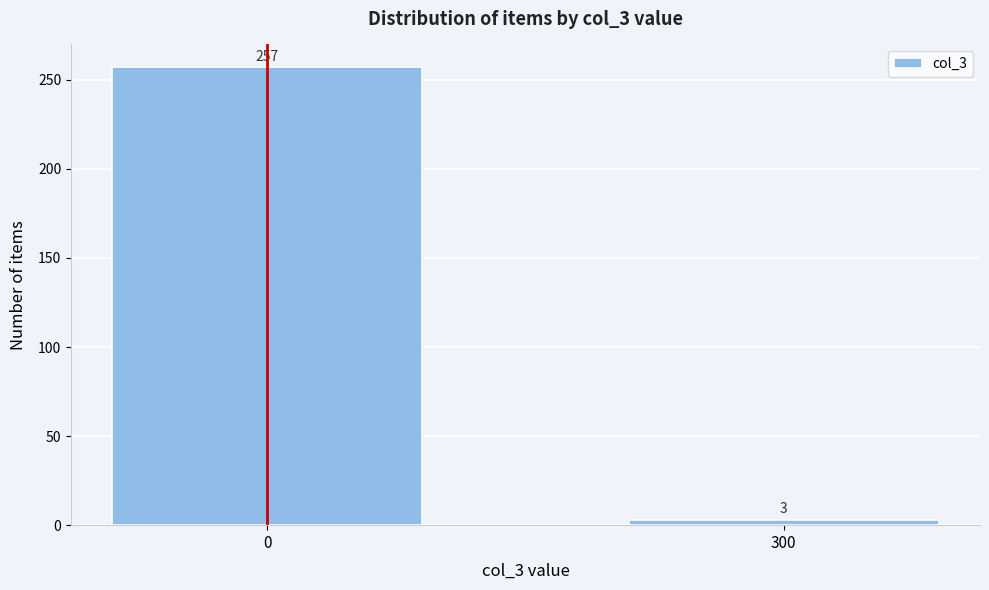

Reading right to left, what are all the values shown in this chart?

3	257